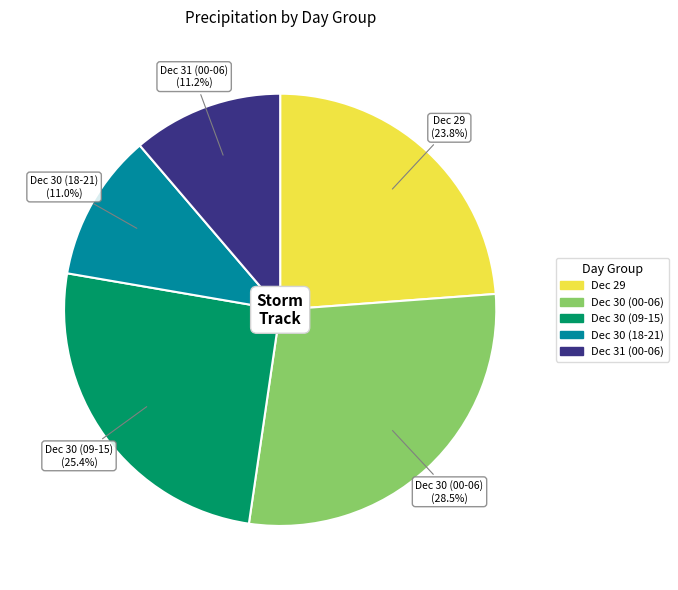

Does any single category account for the majority?

No